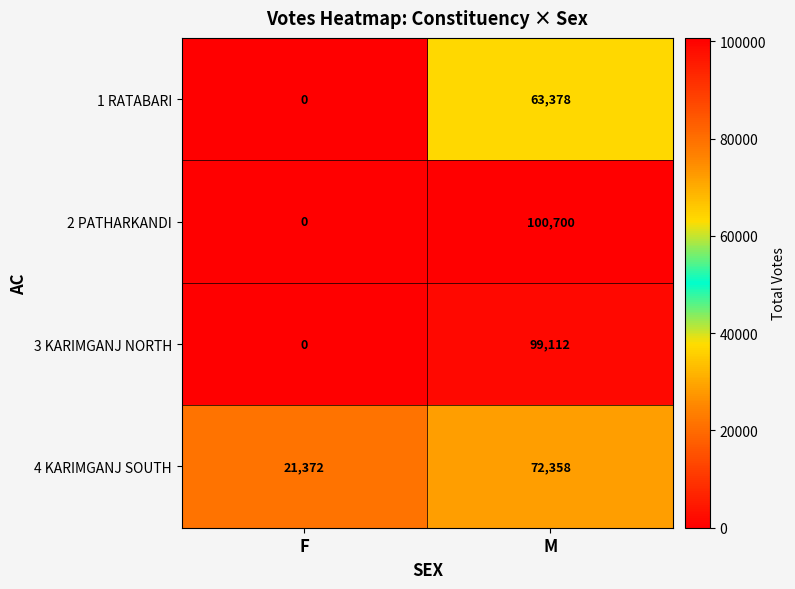

What is the difference between the maximum and minimum values in the 4 KARIMGANJ SOUTH series?

50986